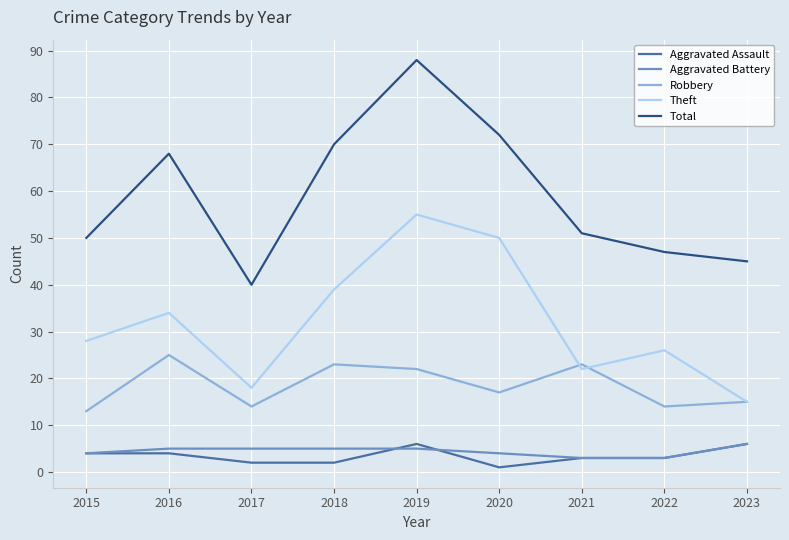

What is the difference between the highest and lowest values at 2015?

46